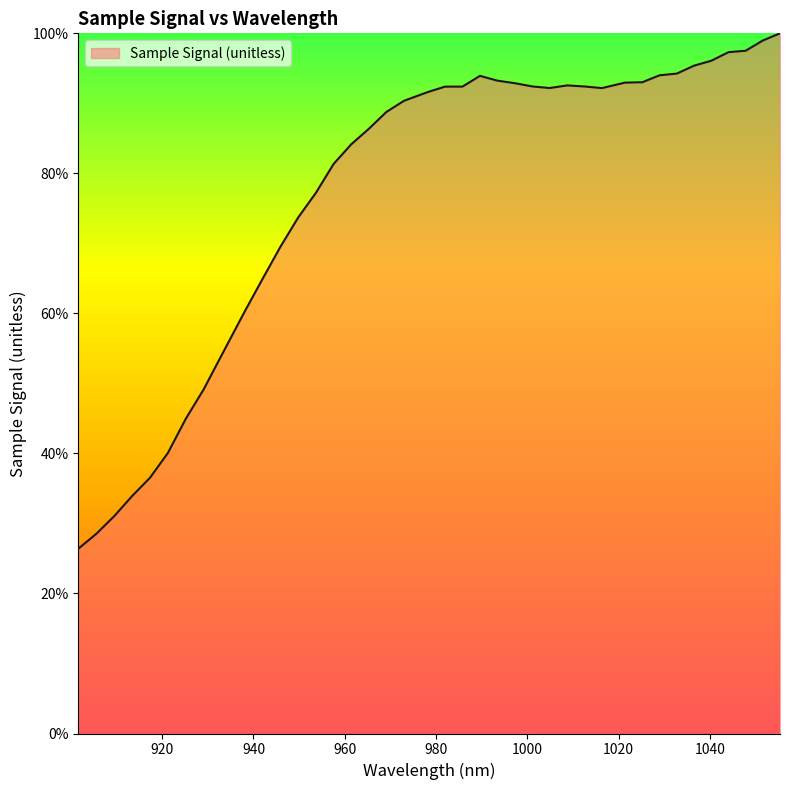

What is the smallest value displayed?

26.4